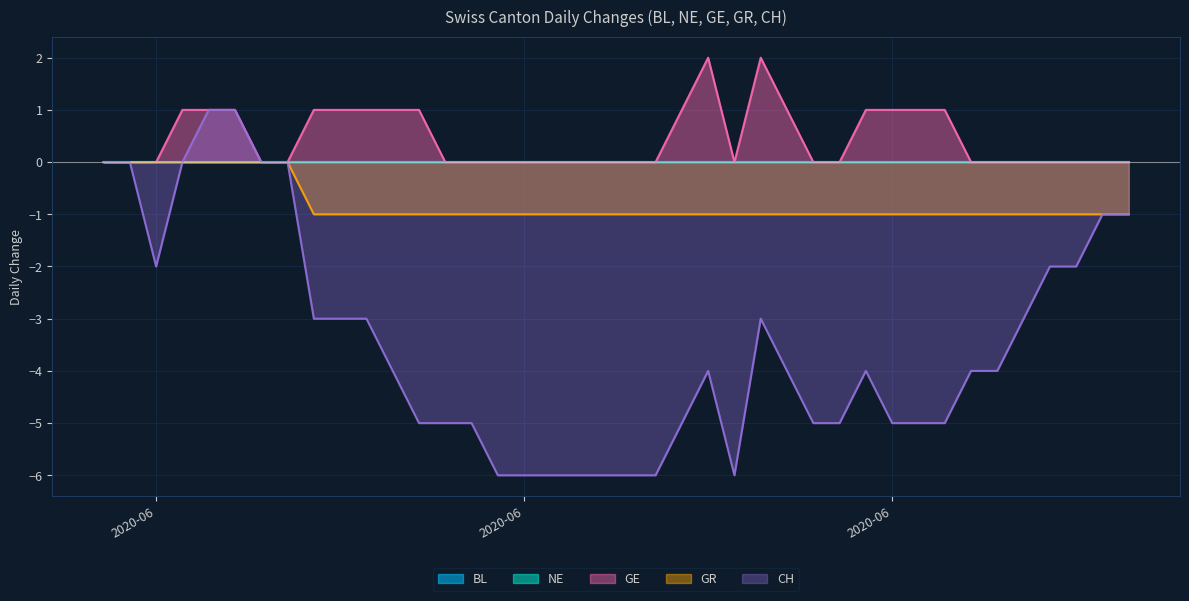

Which series has the largest total across all categories?

GE